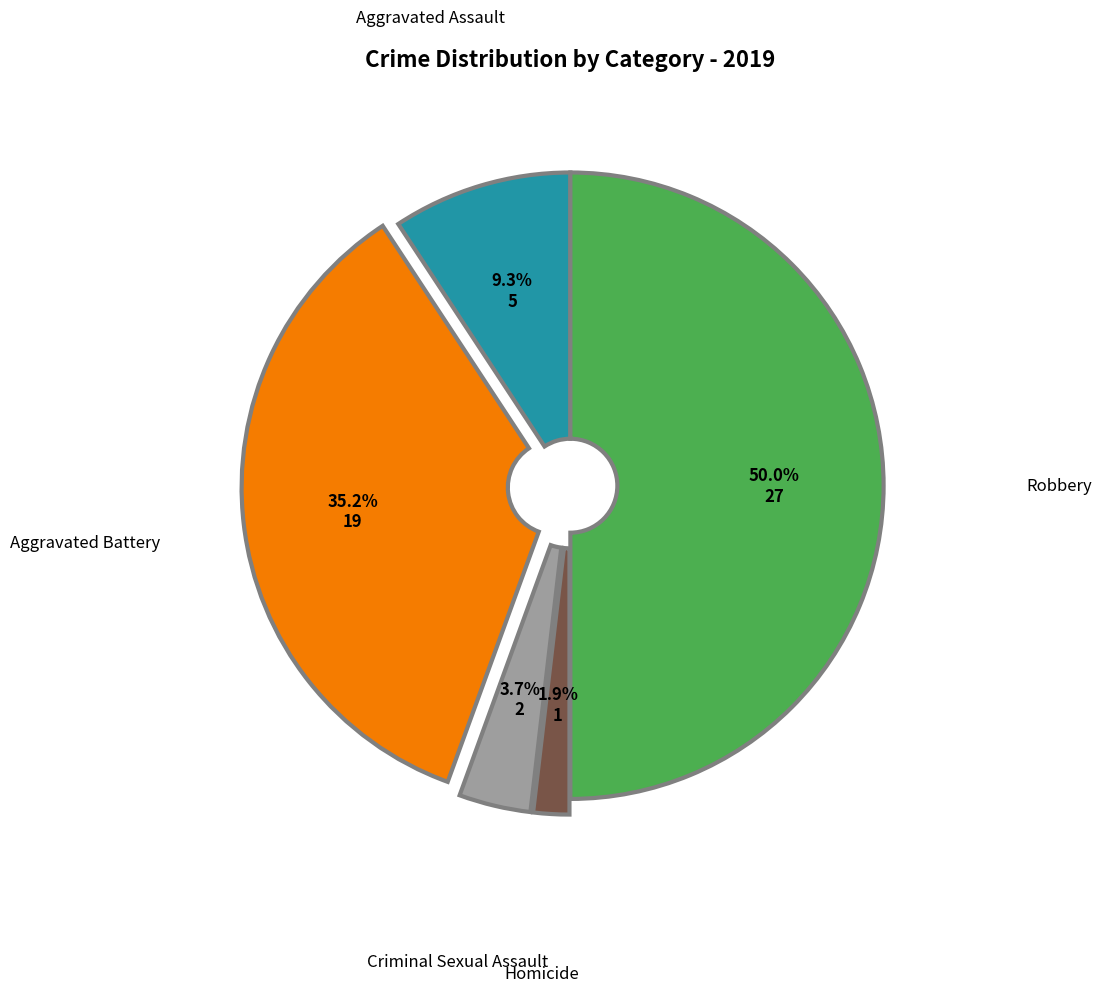

How many slices are in this pie chart?

5